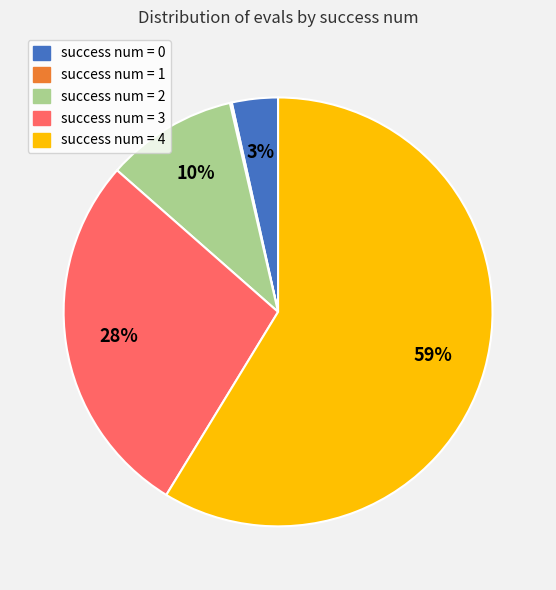

Combined, do success num = 2 and success num = 0 account for over 50%?

No